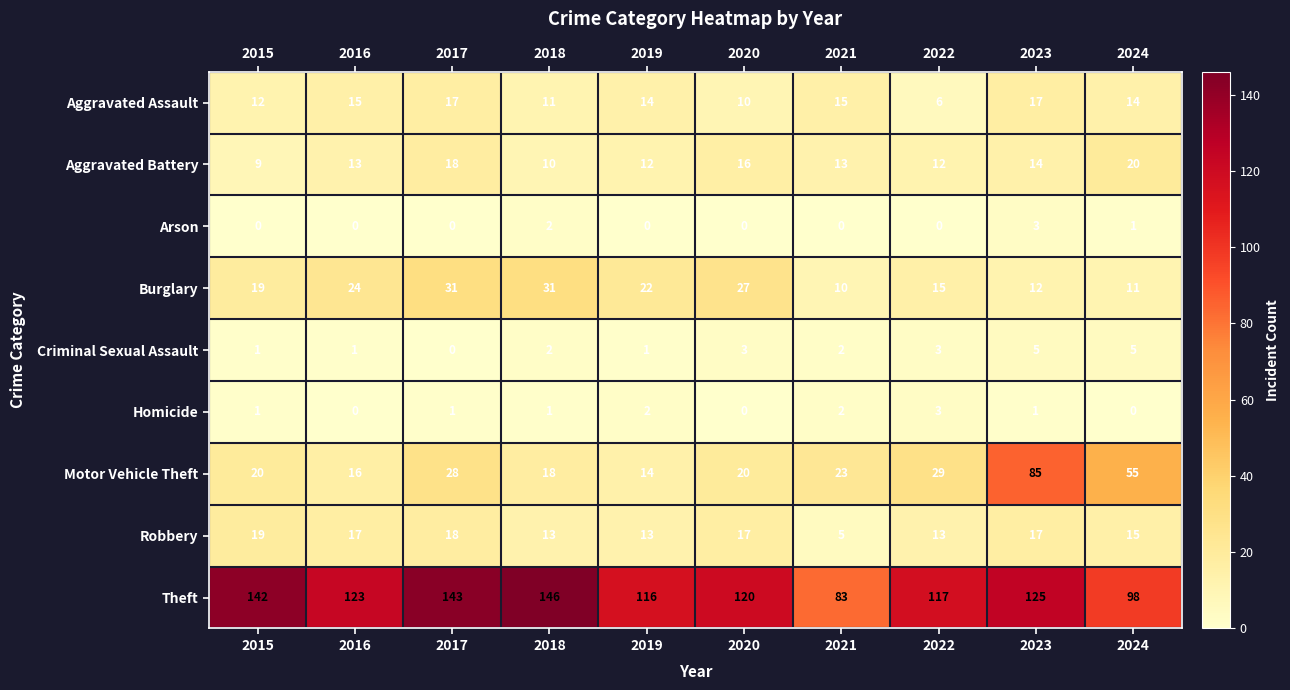

Which series has the largest range (max minus min)?

Motor Vehicle Theft